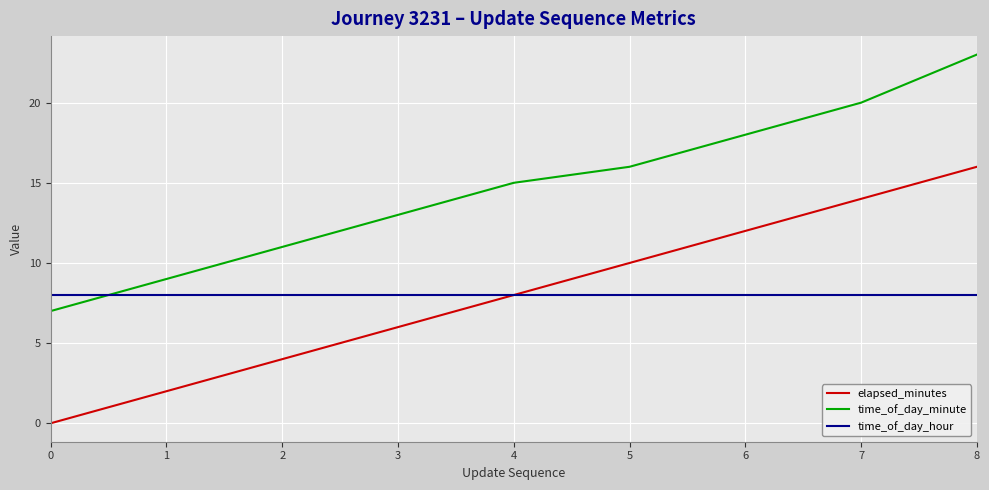

Does the chart display data point markers on the line(s)?

No